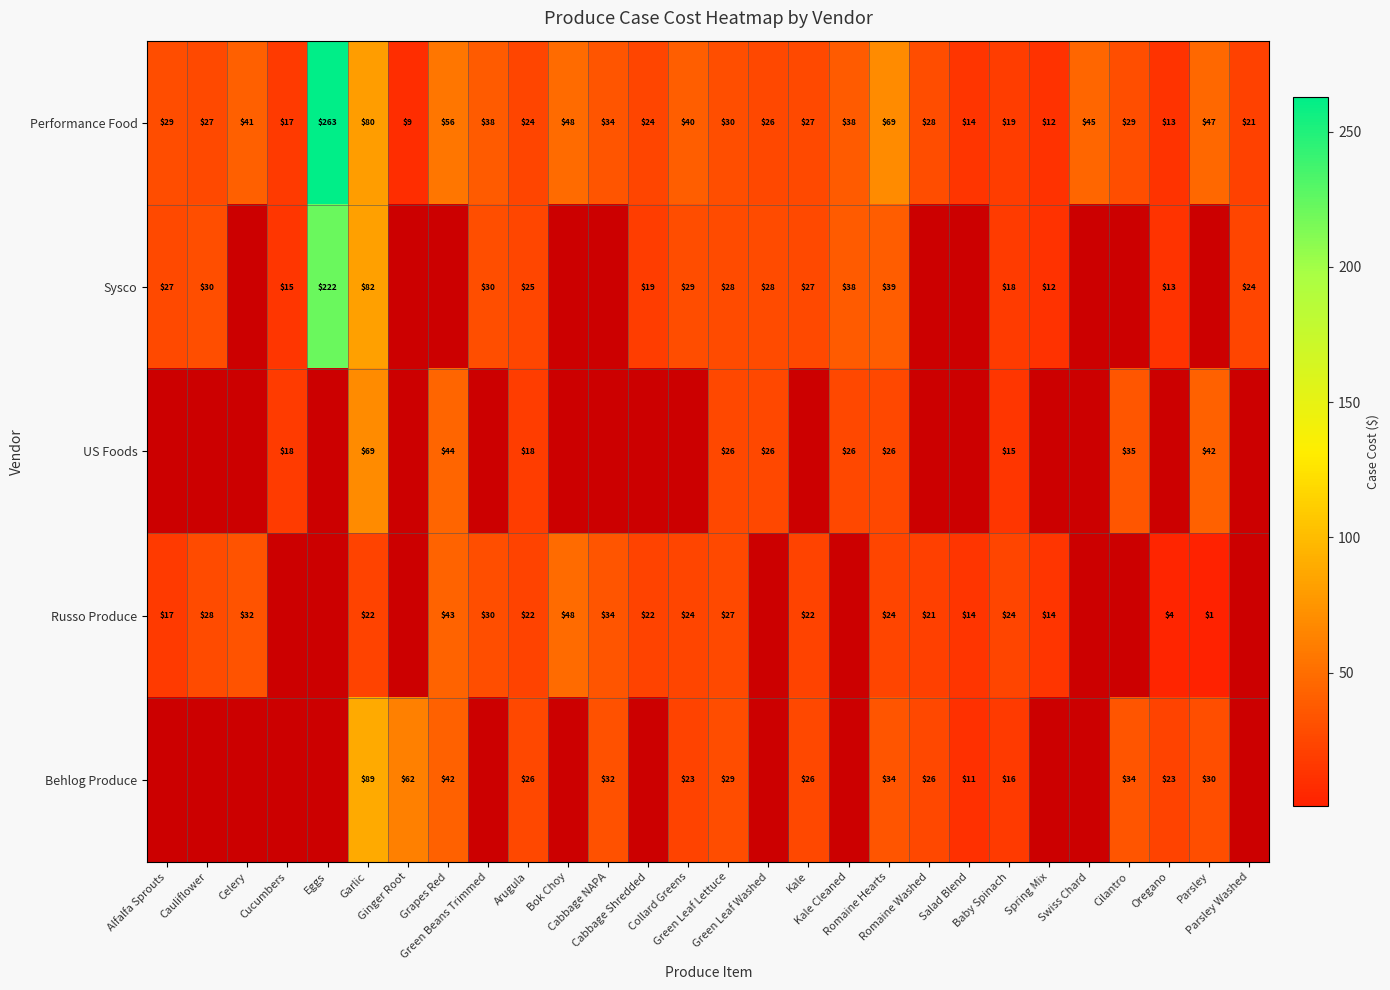

True or false: Performance Food has a value of 51.6 at Green Leaf Lettuce.

False